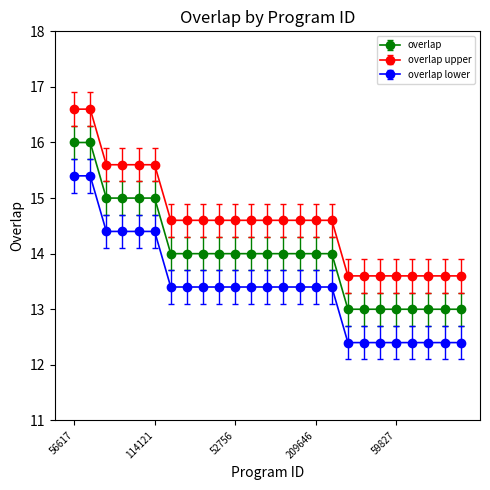

What is the label of the 12th point from the right?

86575